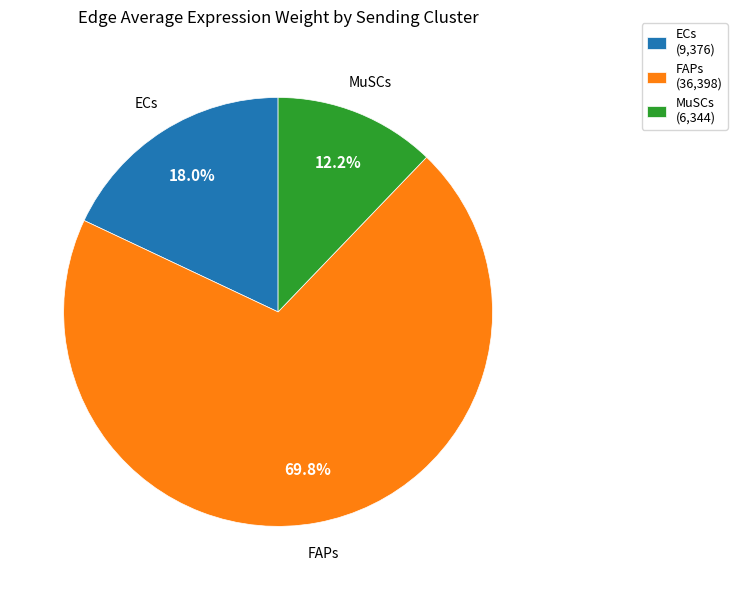

Rank the categories by value from highest to lowest.

FAPs, ECs, MuSCs